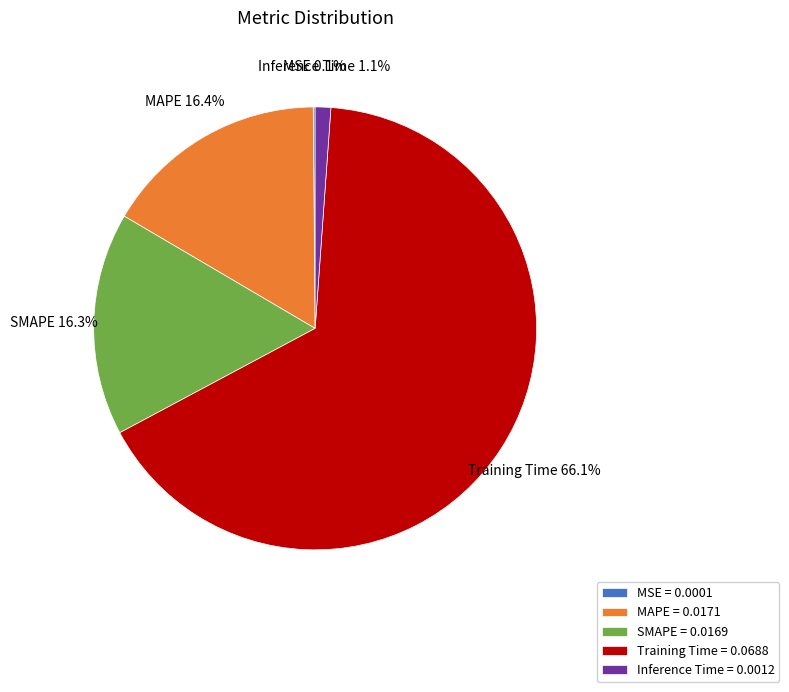

Is it true that Inference Time is 1% of the pie?

True